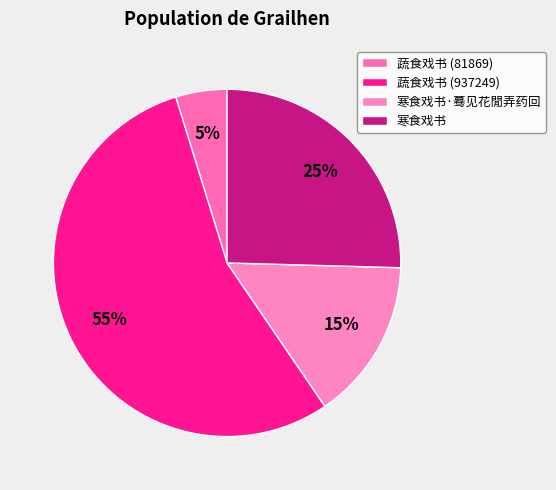

To the nearest percent, what is the difference between the 寒食戏书·蓦见花閒弄药回 and 蔬食戏书 (937249) slice percentages?

40%